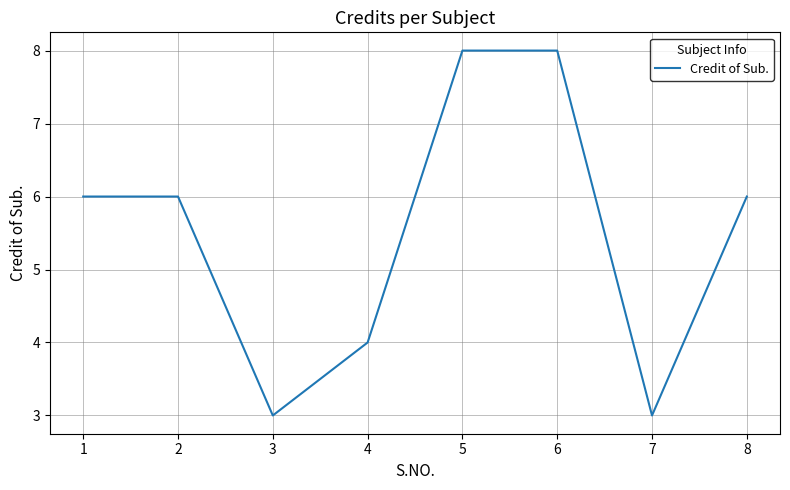

What is the maximum value shown in the chart?

8